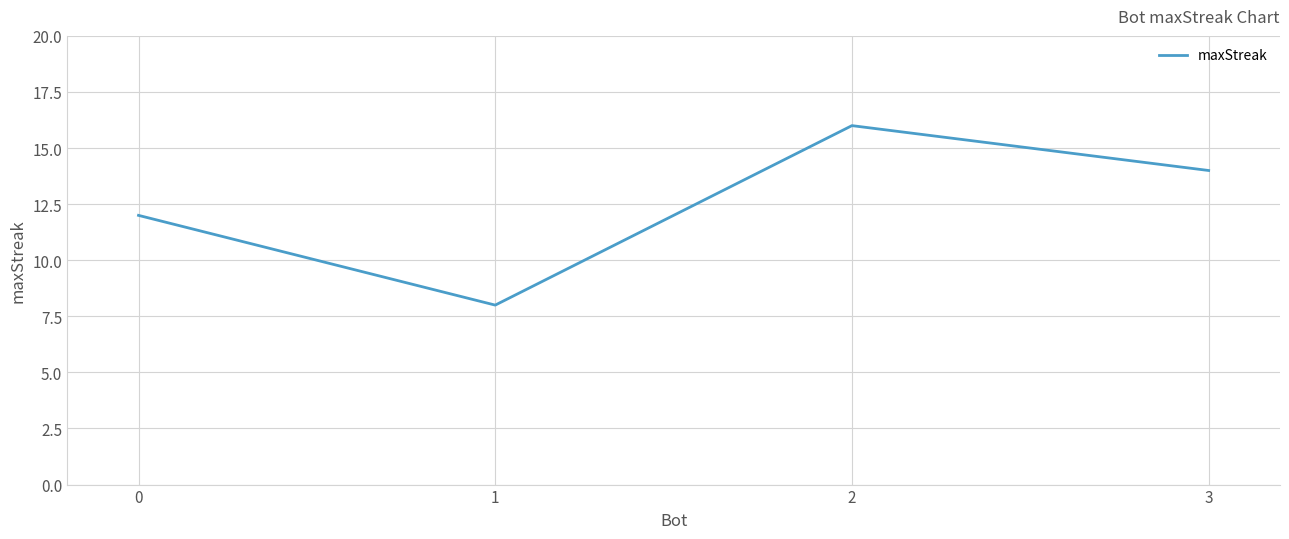

Reading left to right, extract all data points from this chart.

12	8	16	14